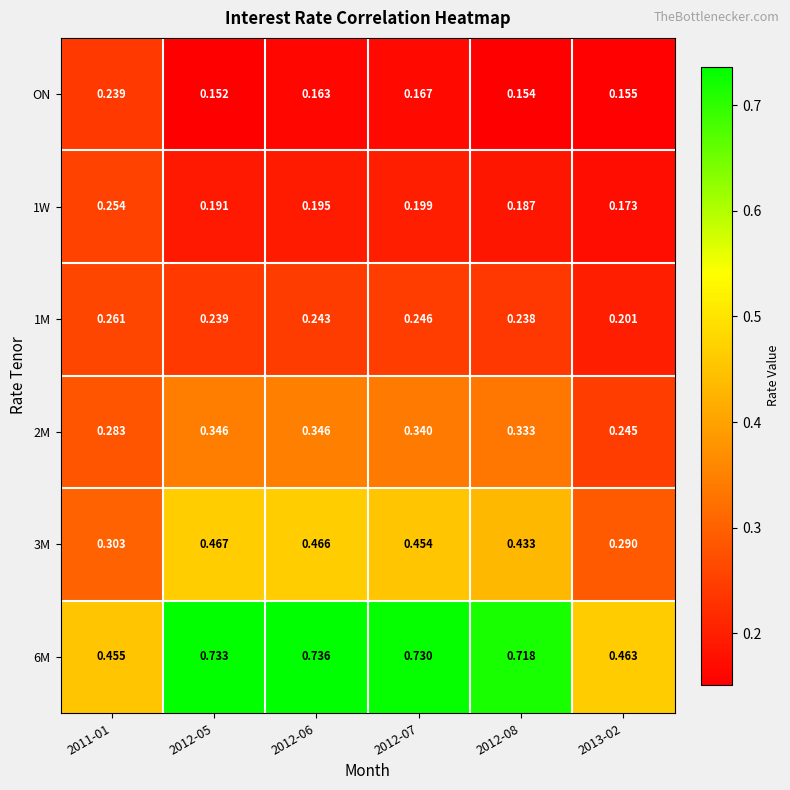

Is the value of 3M at 2013-02 greater than the value of 2M at 2013-02?

Yes